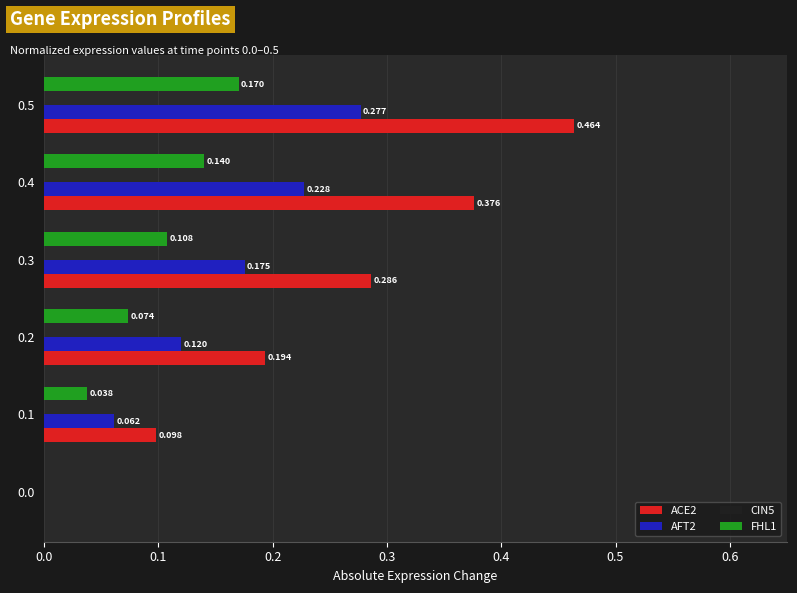

Is the value of AFT2 at 0.2 greater than the value of FHL1 at 0.0?

Yes